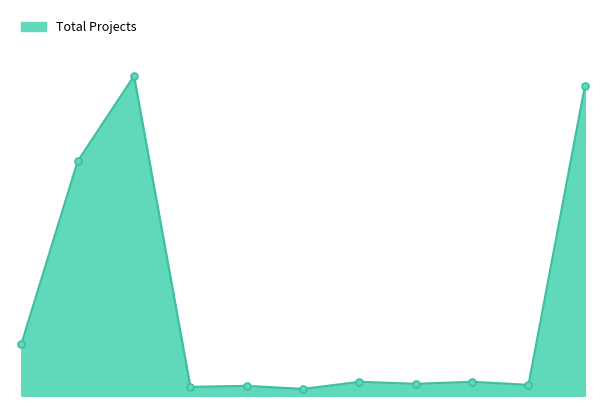

Is this an area chart (filled region under the line)?

Yes